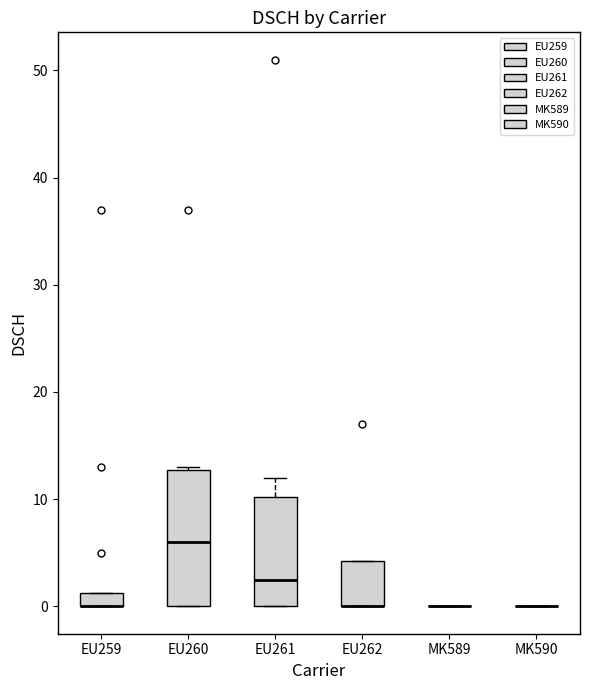

Which box is the tallest, from its lower edge to its upper edge?

EU260